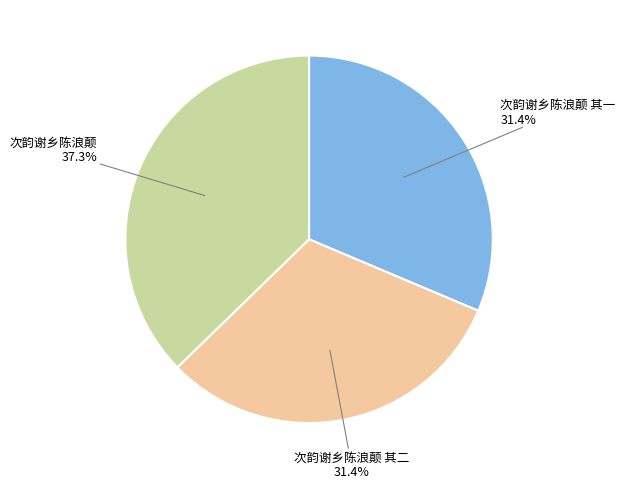

Which slice is the largest?

次韵谢乡陈浪颠